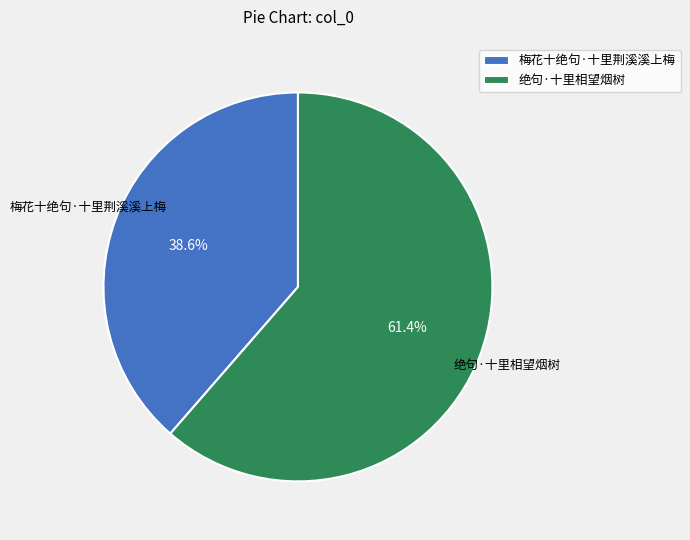

To the nearest percent, what percentage of the pie is 绝句·十里相望烟树?

61%